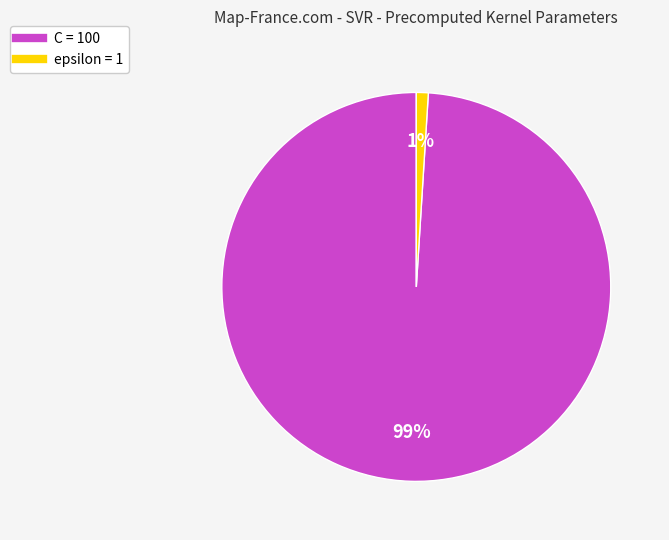

How many slices are in this pie chart?

2